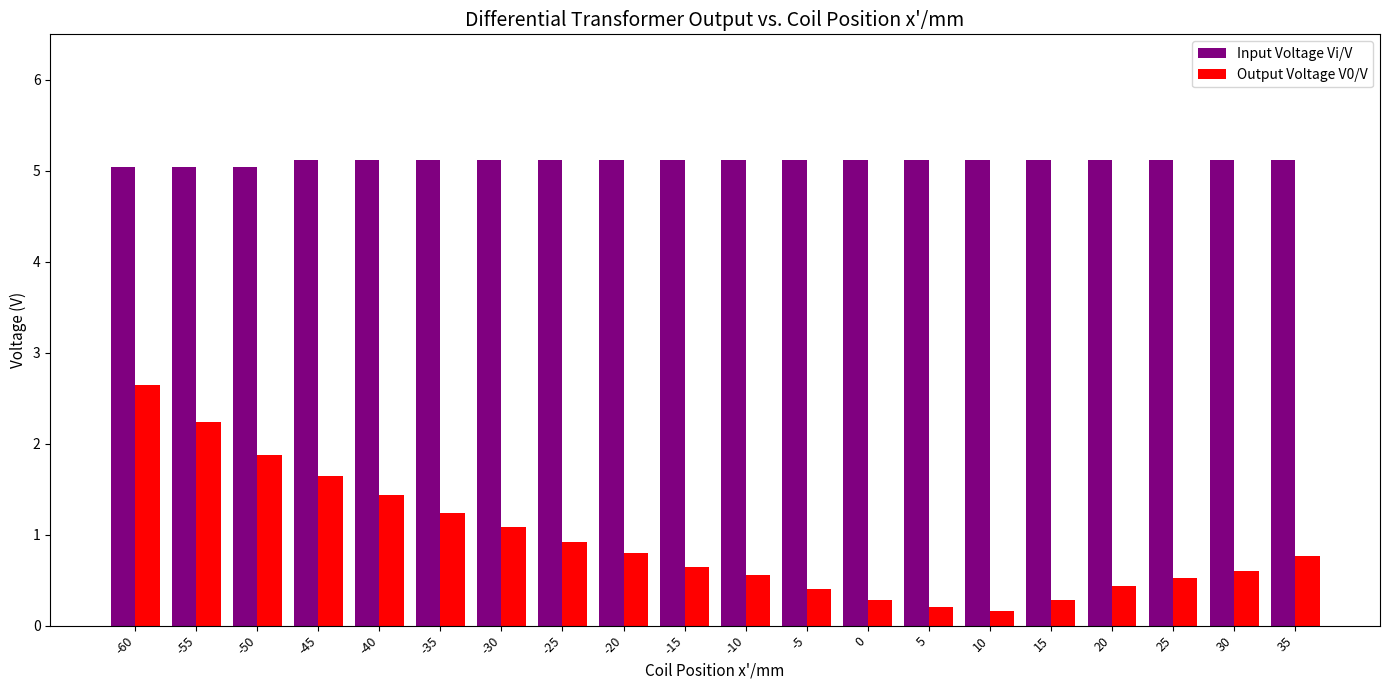

What is the value of the Input Voltage Vi/V bar at the 20th from the left?

5.1